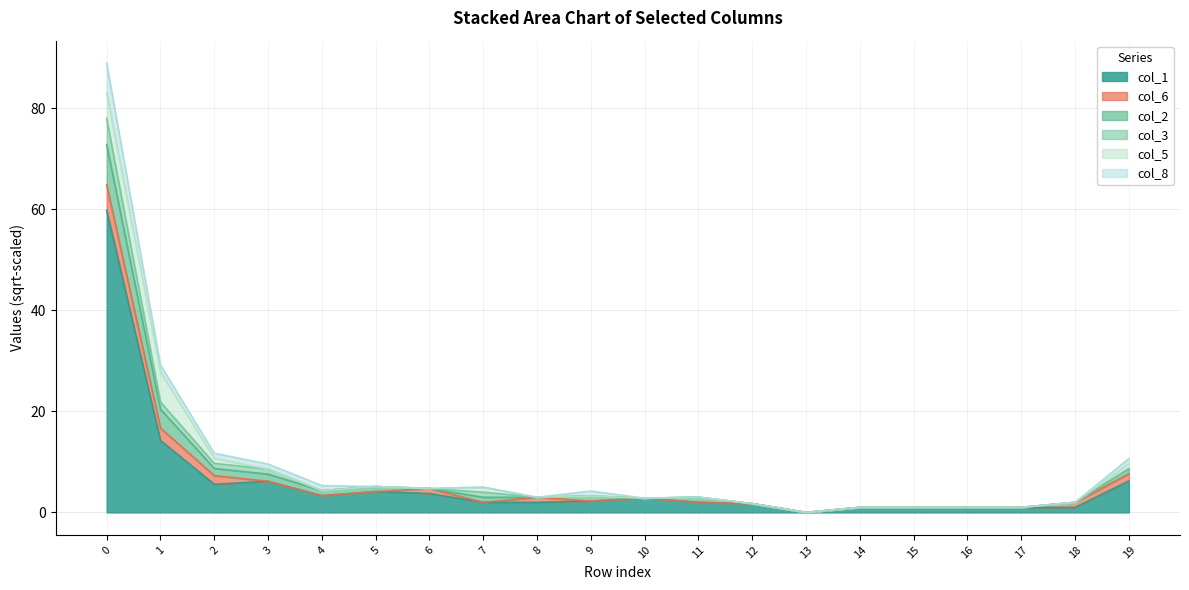

True or false: col_1 has a value of 3.7 at 6.

True